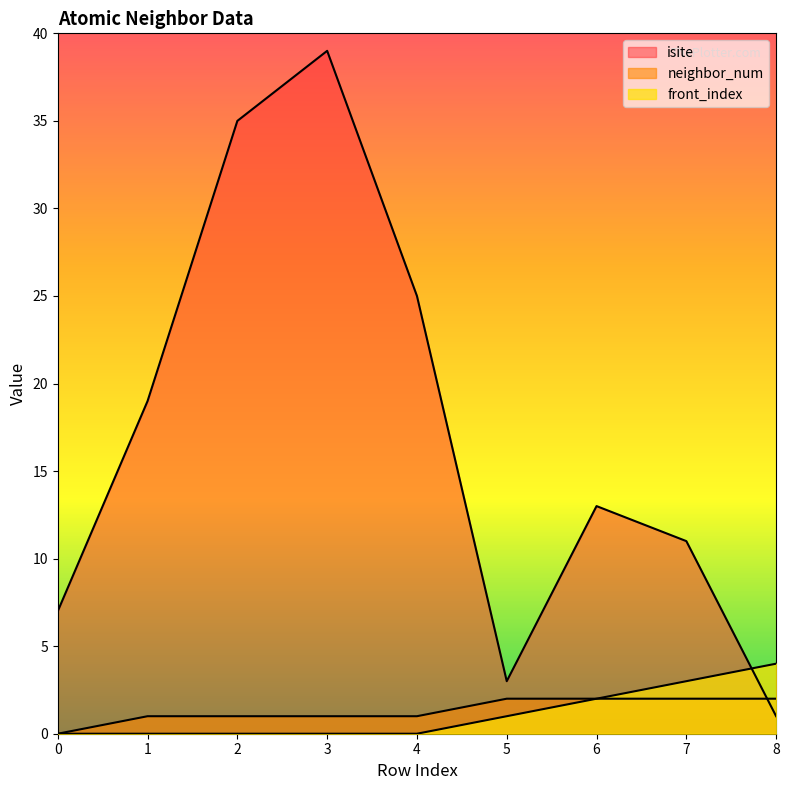

How many isite values are between 7 and 25?

5